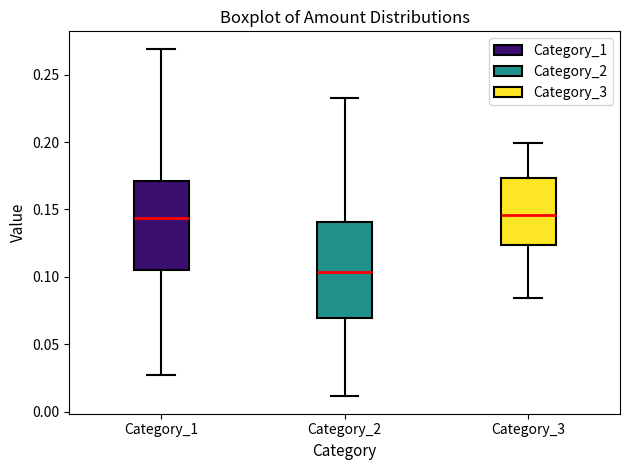

Which box has the lowest median line?

Category_2